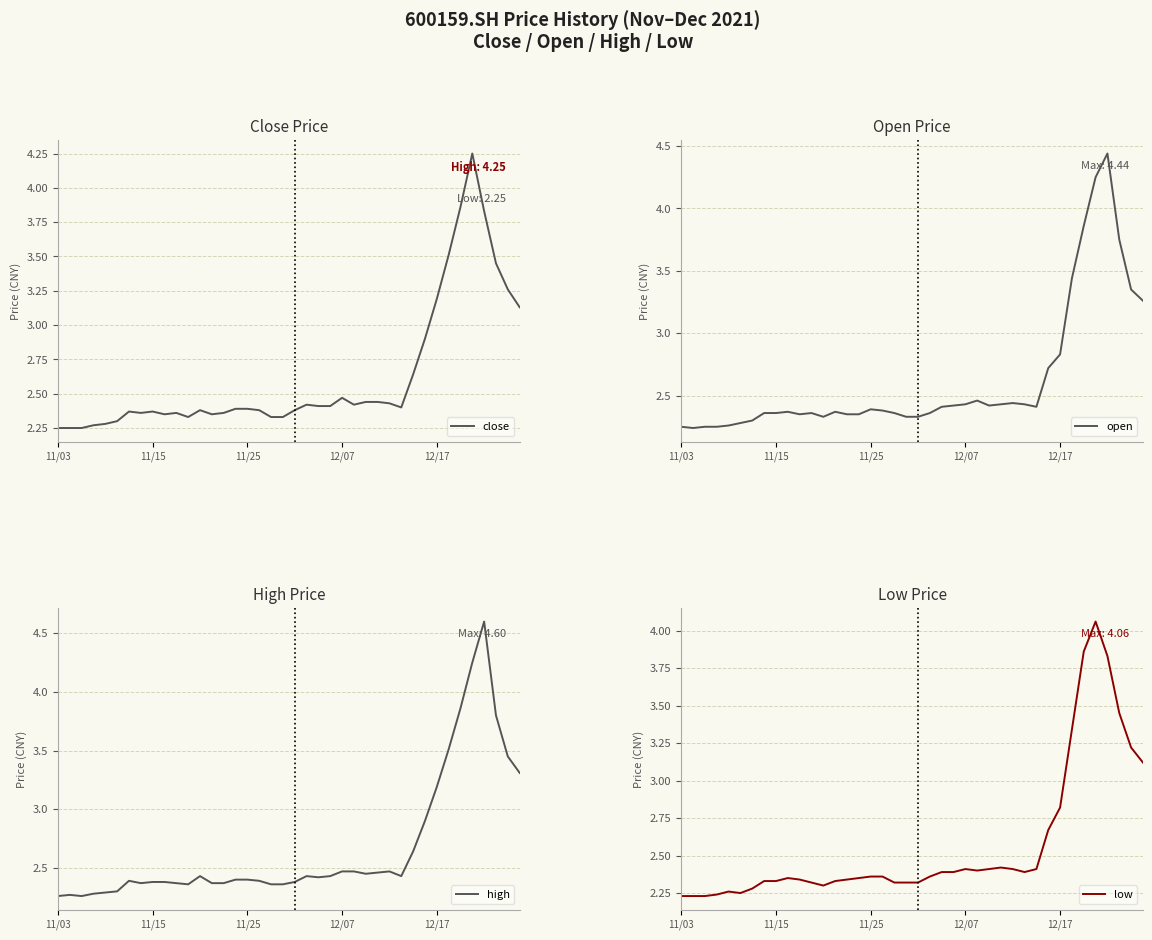

Which label corresponds to the smallest value in the chart?

11/03